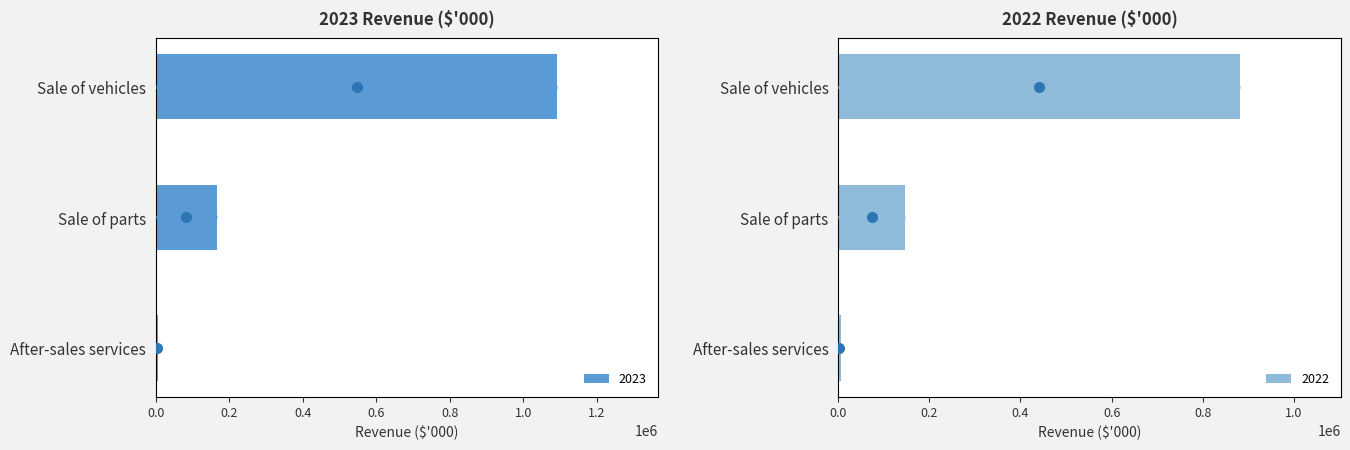

Reading left to right, what are all the values shown in this chart?

2023: Sale of vehicles=1092964	Sale of parts=167813	After-sales services=6395
2022: Sale of vehicles=881950	Sale of parts=146733	After-sales services=5162